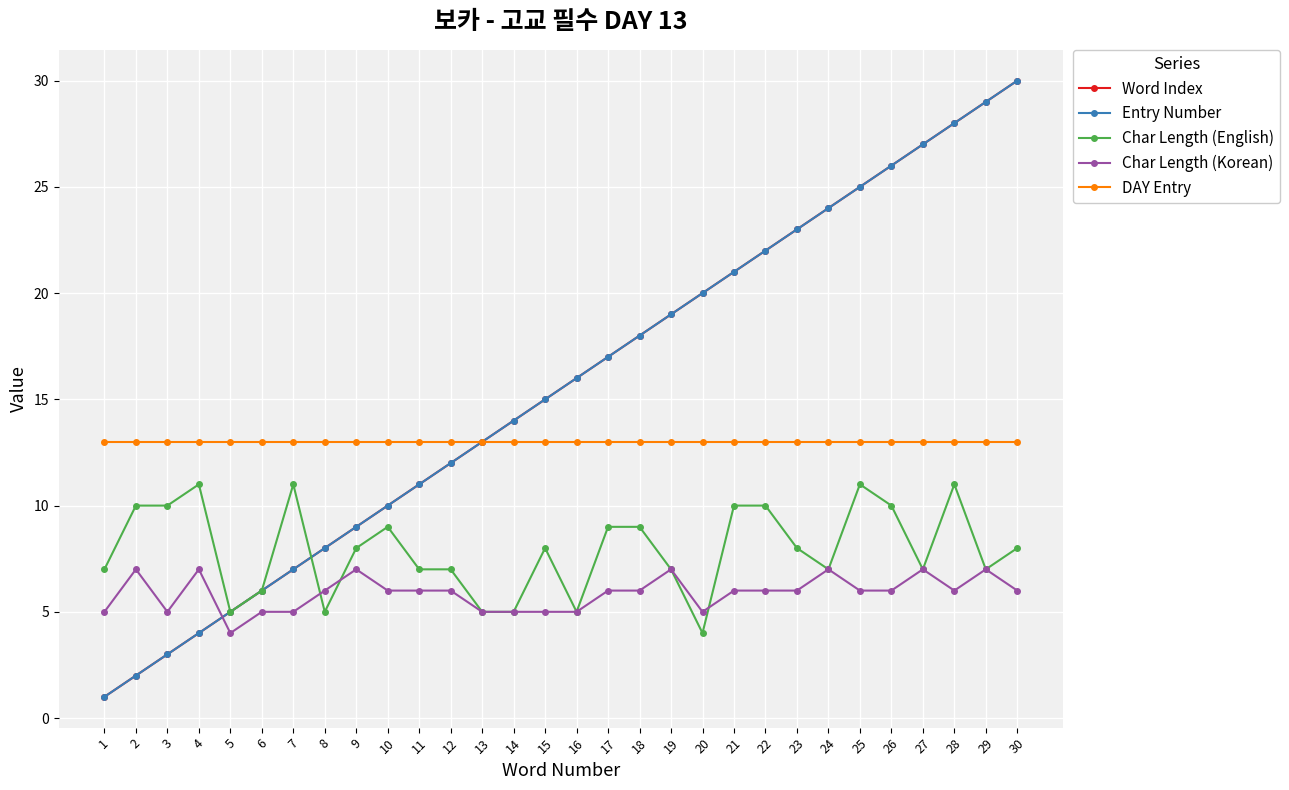

What is the difference between the highest and lowest values at 12?

7